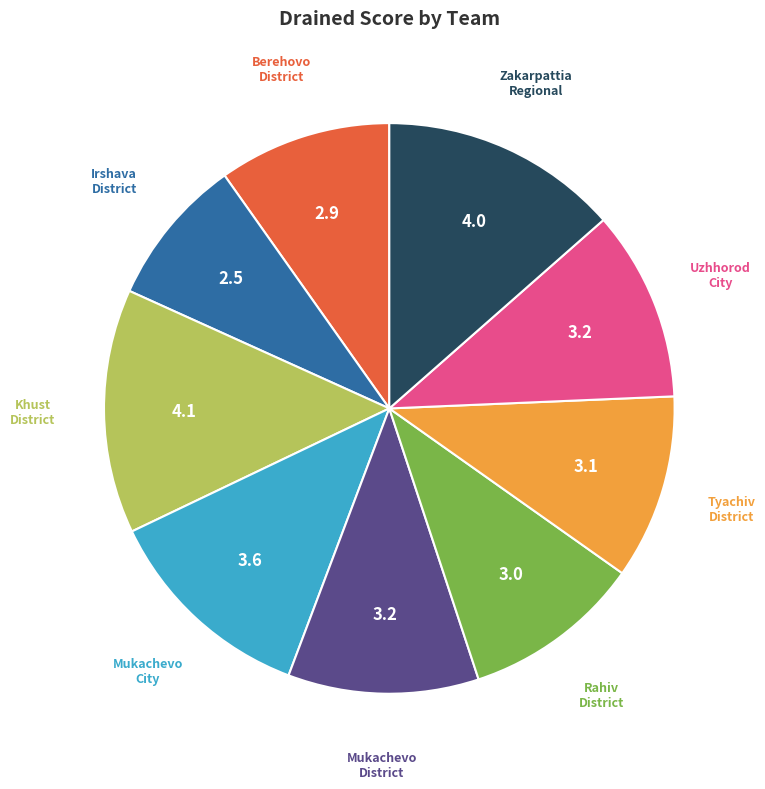

Is there any slice that represents more than half of the pie?

No